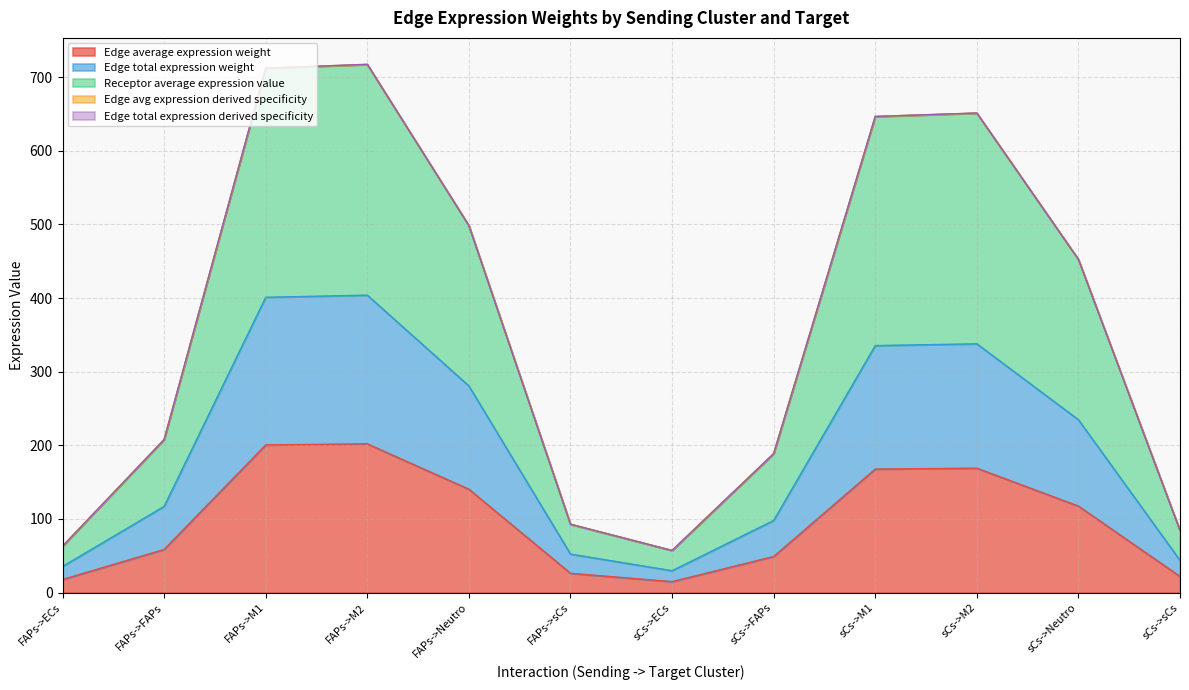

What is the lowest value of the Edge avg expression derived specificity series?

57.1